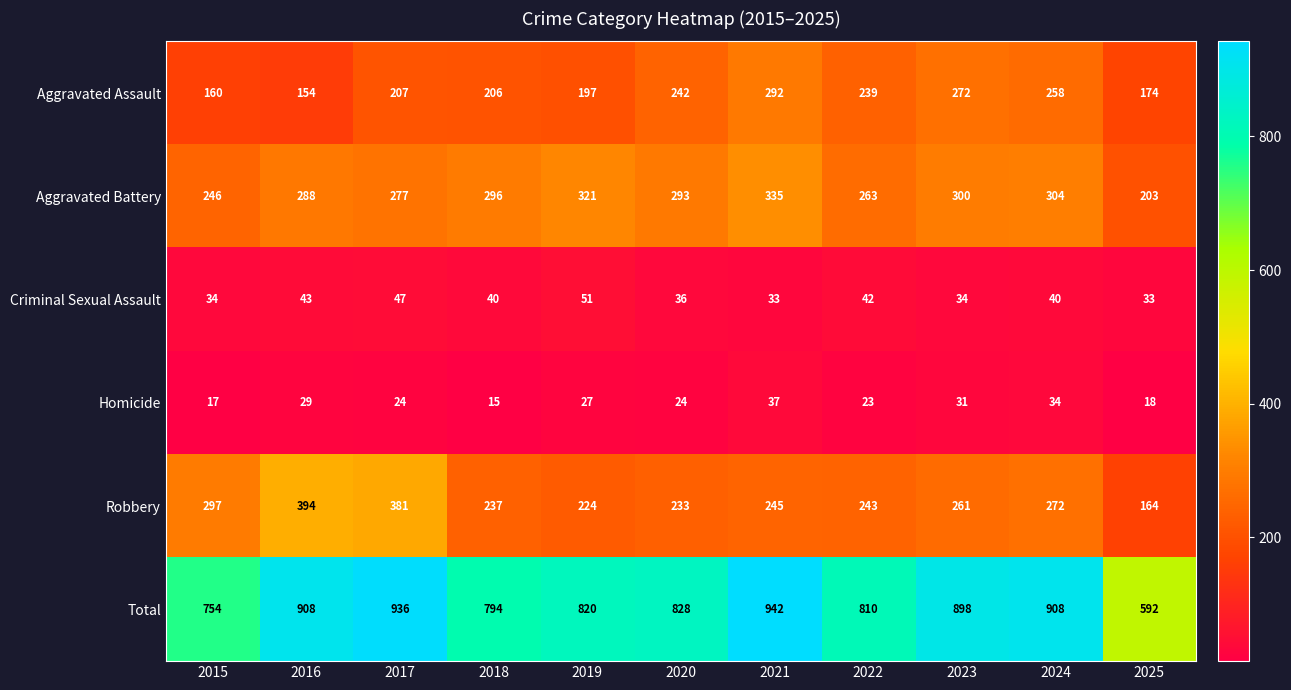

At which label does Aggravated Battery first exceed 293?

2018